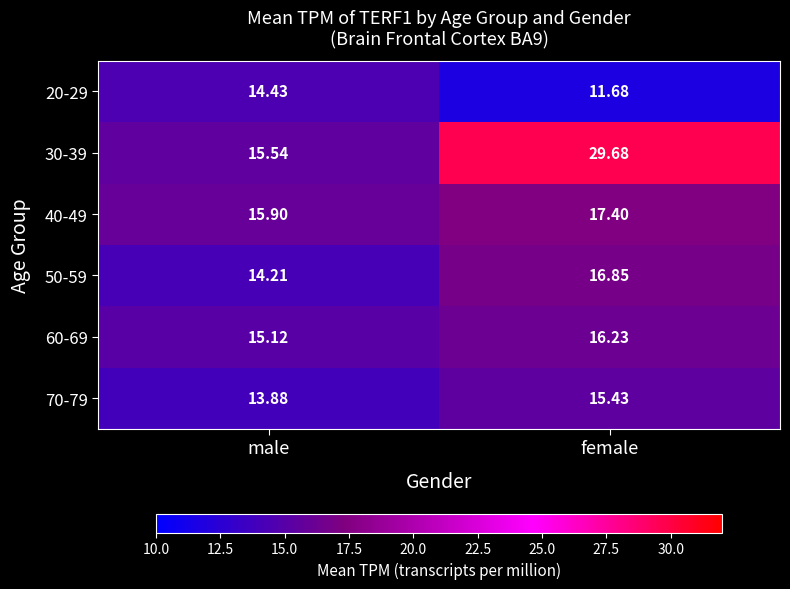

How many categories are shown in the chart?

2